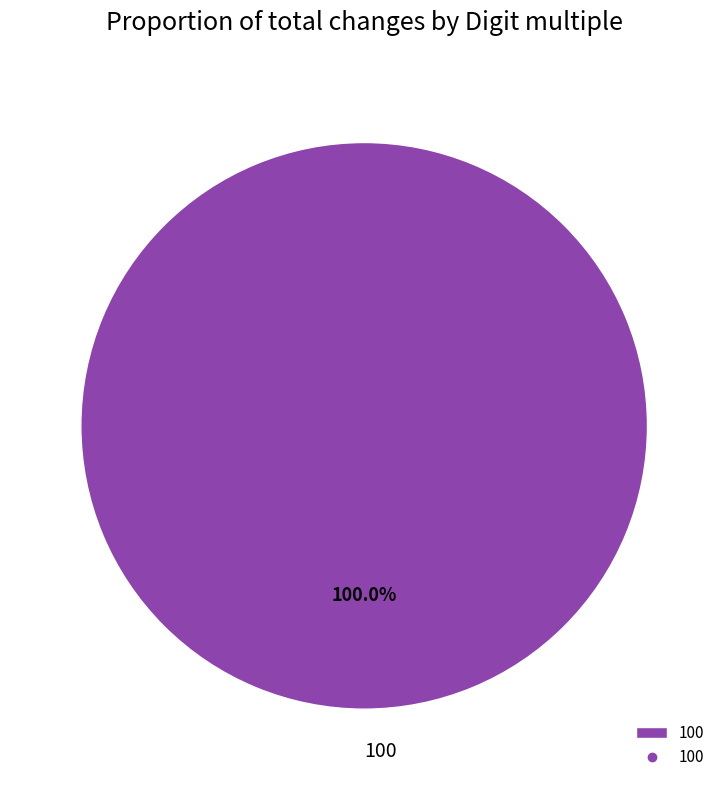

Which category accounts for the majority?

100